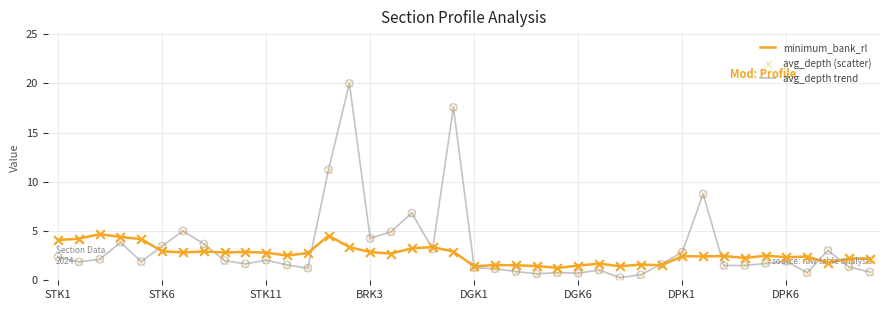

At how many categories does at least one series exceed 18?

1